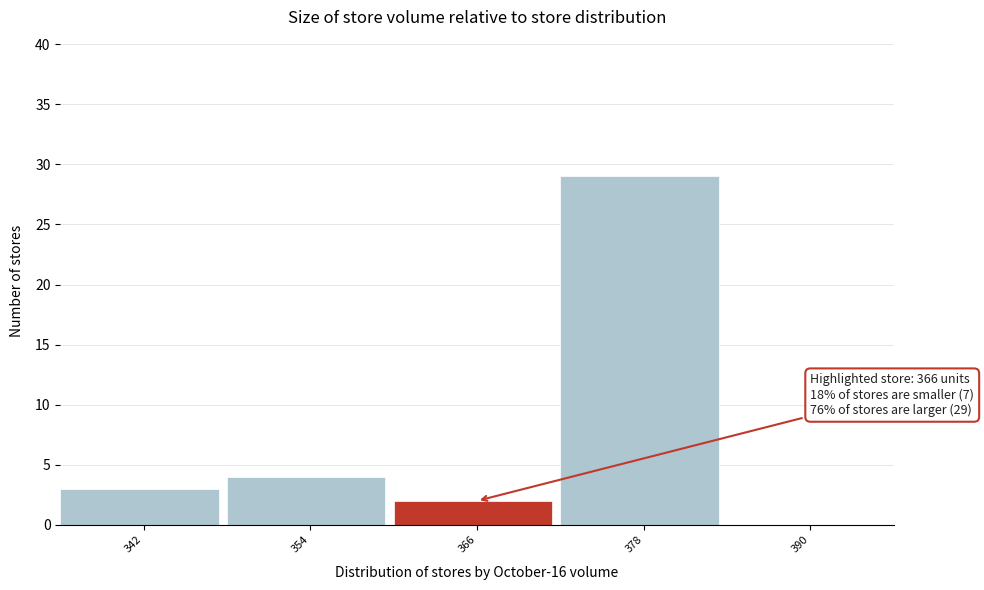

Over which range of the x-axis is the bar tallest?

372 to 384